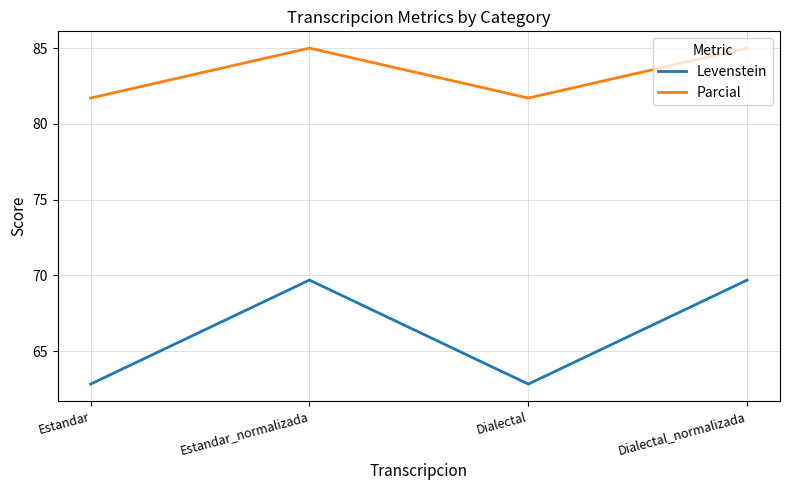

What is the spread (max minus min) of values at Estandar?

18.9